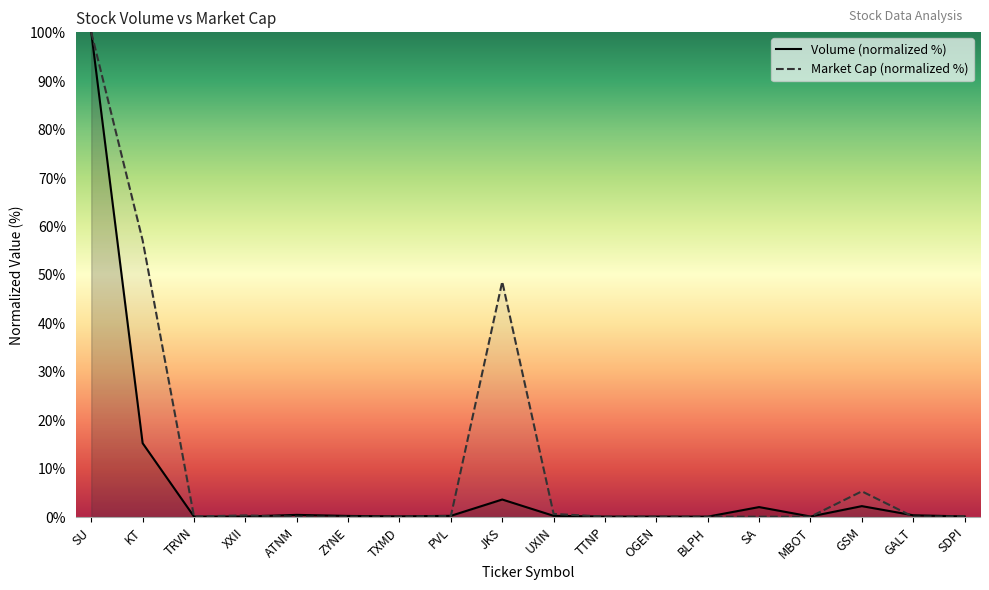

The value of Volume (normalized %) at SU is 100.0. True or false?

True